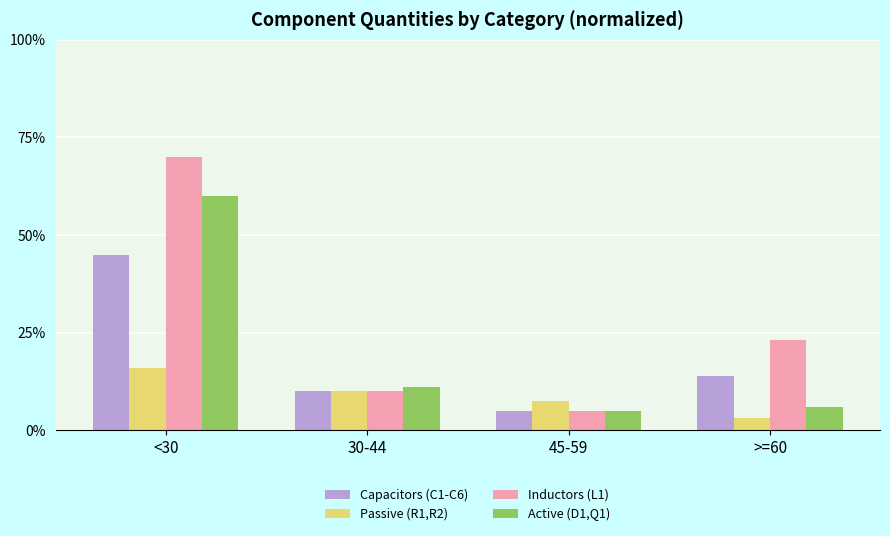

Reading left to right, transcribe all the data shown in this chart.

Capacitors (C1-C6): <30=45.0	30-44=10.0	45-59=5.0	>=60=14.0
Passive (R1,R2): <30=16.0	30-44=10.0	45-59=7.5	>=60=3.0
Inductors (L1): <30=70.0	30-44=10.0	45-59=5.0	>=60=23.0
Active (D1,Q1): <30=60.0	30-44=11.0	45-59=5.0	>=60=6.0